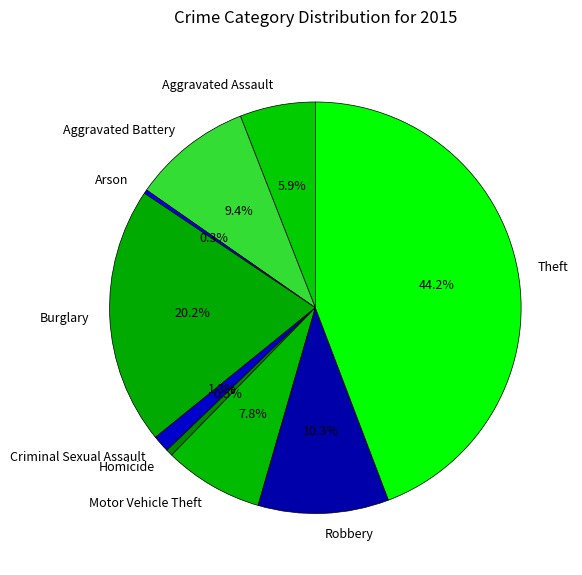

Does Burglary represent more than half of the total?

No